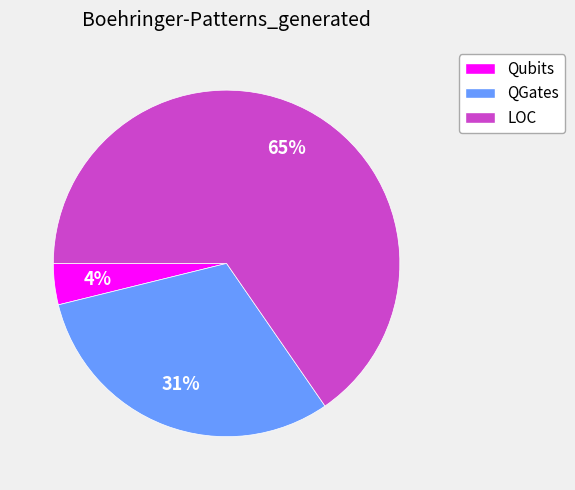

To the nearest percent, what percentage of the pie is Qubits?

4%